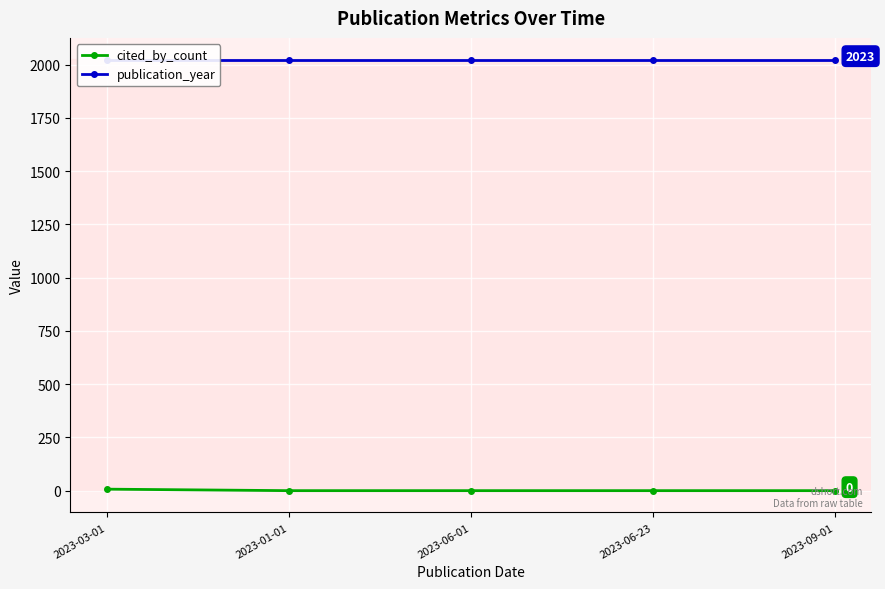

What position from the right is 2023-06-23?

2